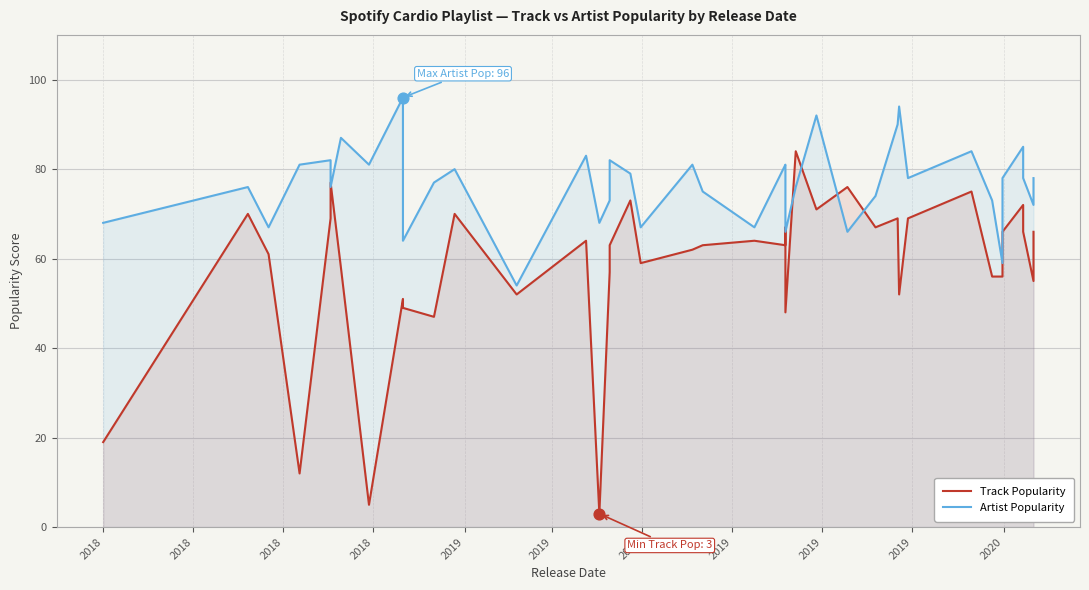

What are all the series names shown in the legend?

Track Popularity, Artist Popularity